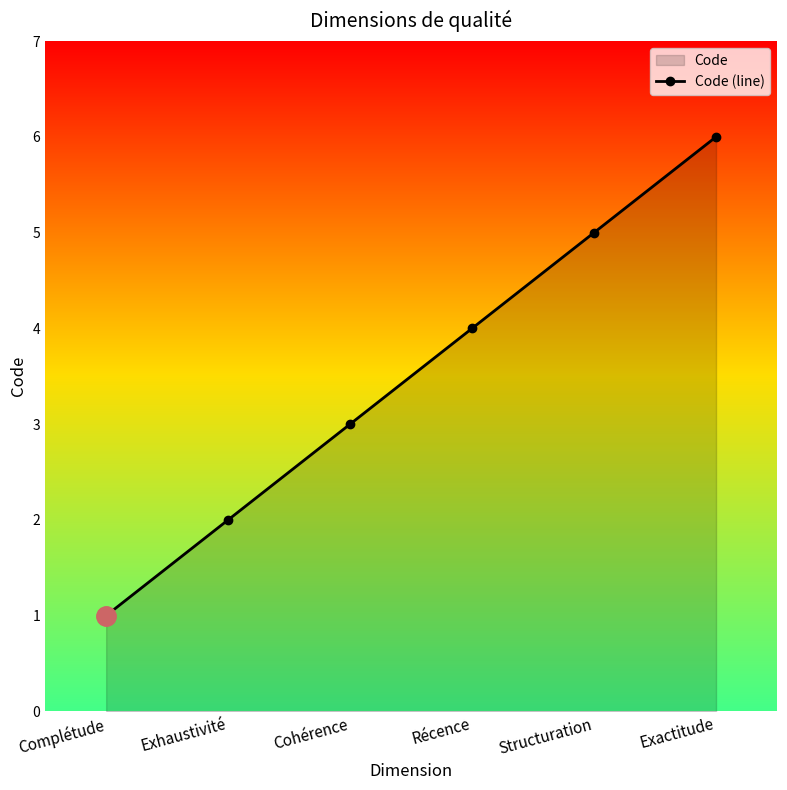

Is it true that the value at Structuration is 5?

True